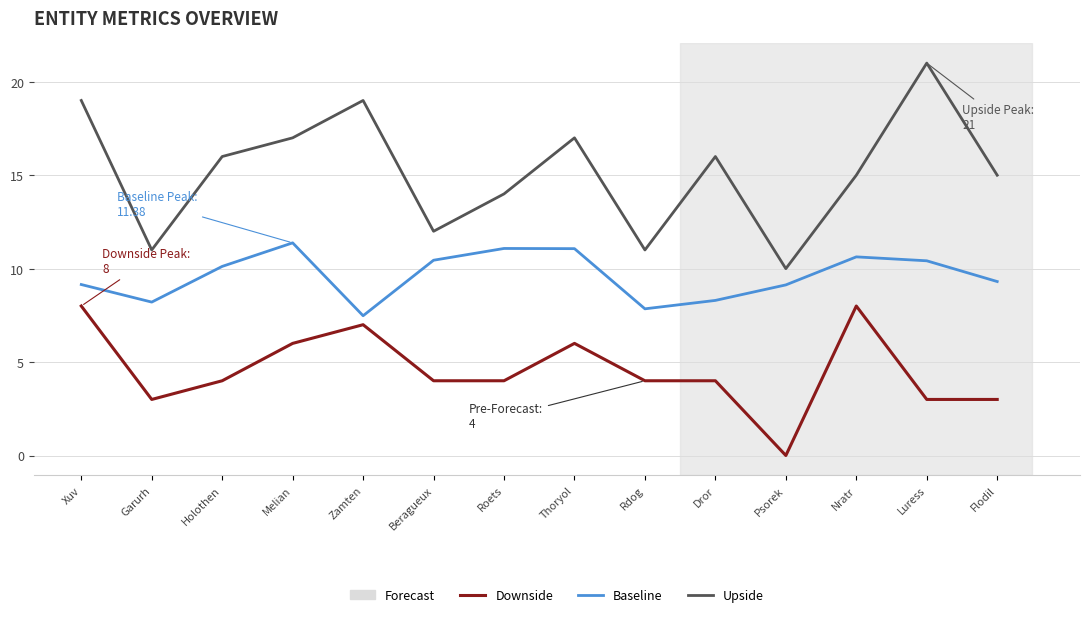

How many interior local peaks does the Baseline series have?

3